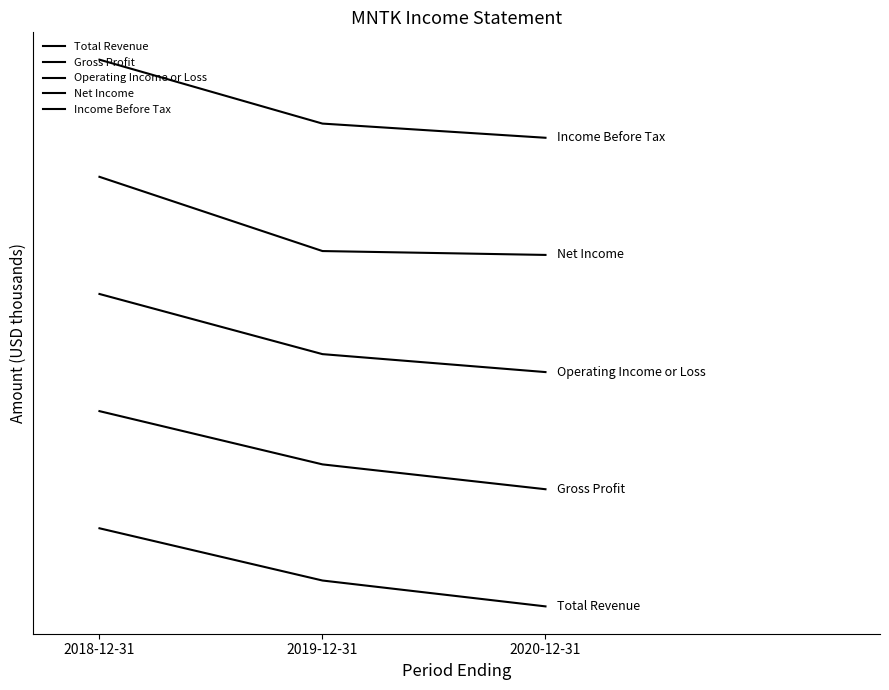

List the series in order of their overall mean, highest first.

Income Before Tax, Net Income, Operating Income or Loss, Gross Profit, Total Revenue